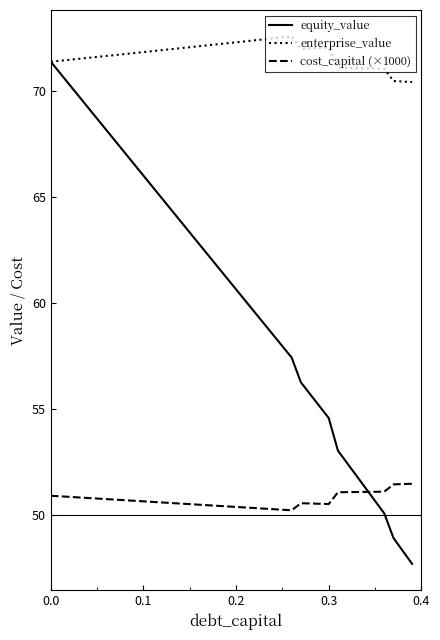

What are all the series names shown in the legend?

equity_value, enterprise_value, cost_capital (×1000)